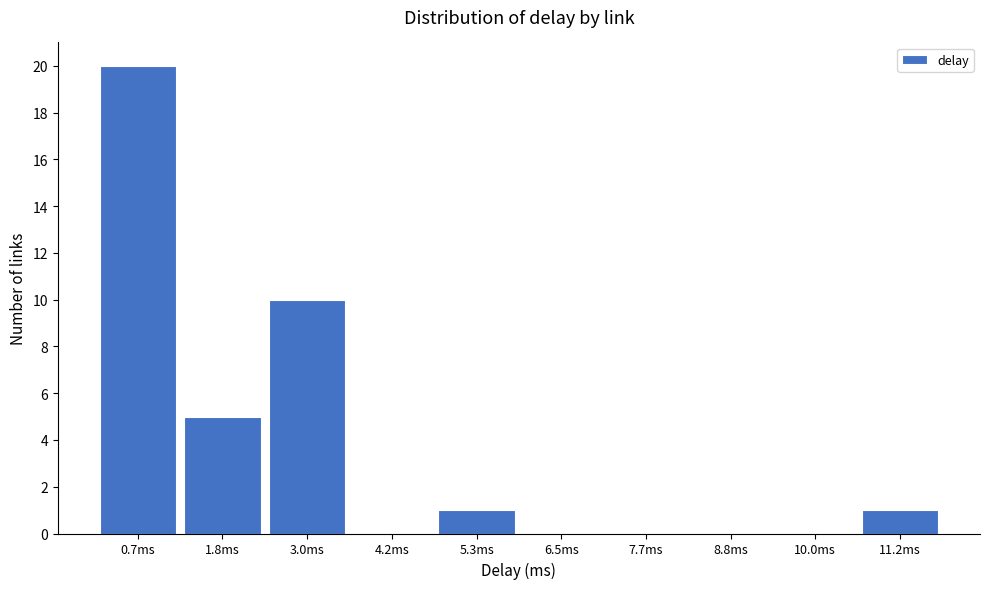

Reading right to left, transcribe all the data shown in this chart.

11.2ms=1	10.0ms=0	8.8ms=0	7.7ms=0	6.5ms=0	5.3ms=1	4.2ms=0	3.0ms=10	1.8ms=5	0.7ms=20